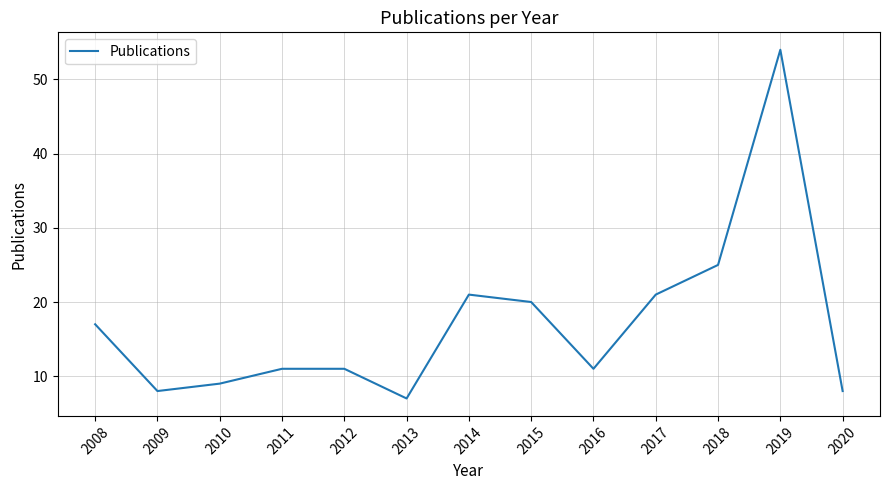

At which category does the chart reach its peak across all series?

2019